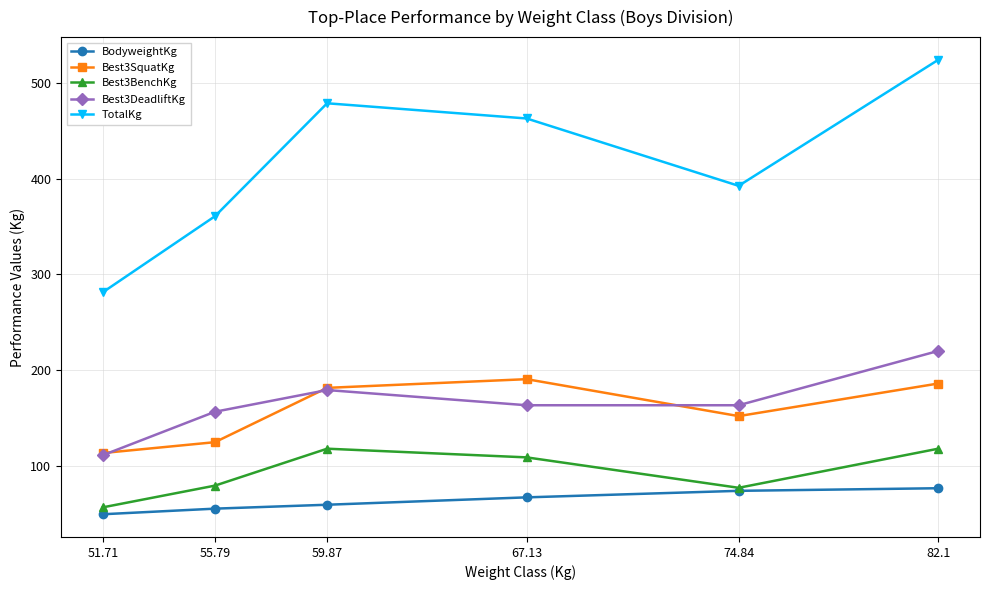

The value of BodyweightKg at 55.79 is 96.6. True or false?

False